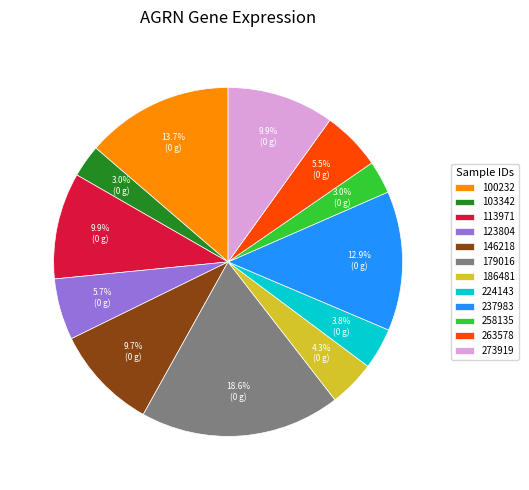

To the nearest percent, what is the combined percentage of 258135 and 237983?

16%